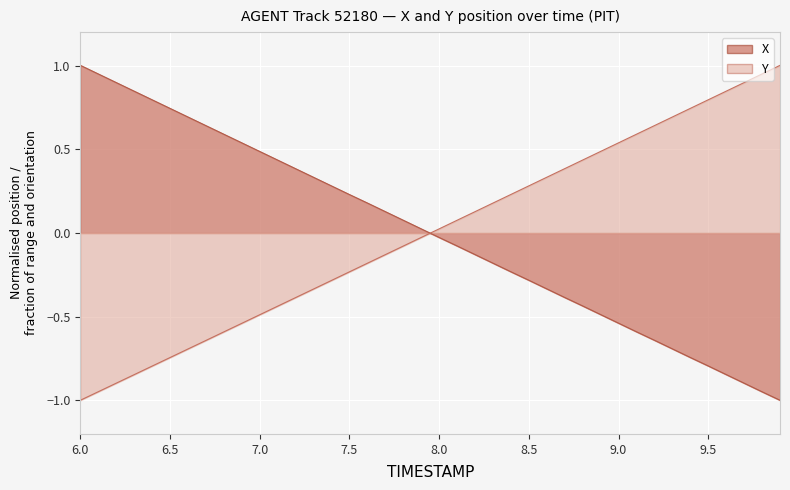

How many lines are shown in the chart?

2